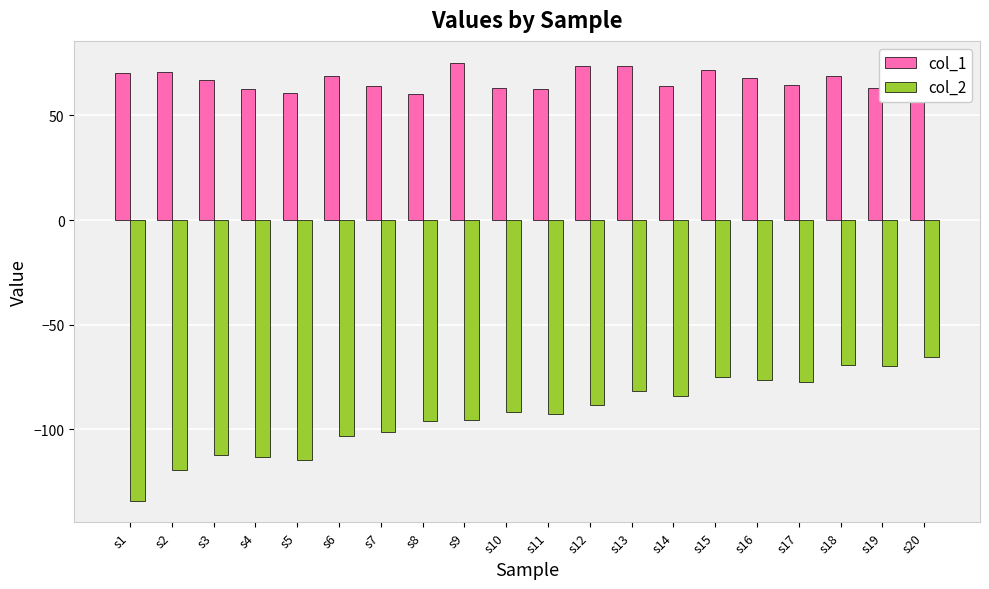

What is the approximate value of col_1 at s17?

64.6